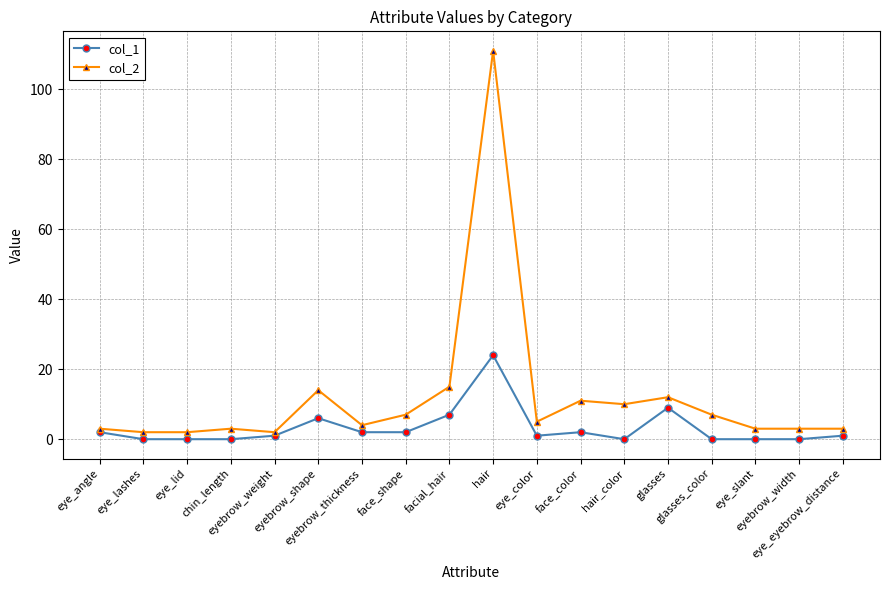

True or false: col_1 and col_2 intersect in this chart.

False